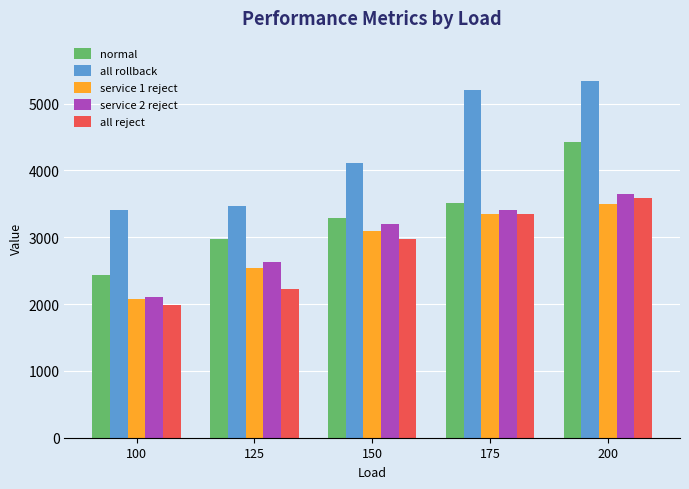

What is the sum of the service 1 reject values at 175 and 150?

6450.2